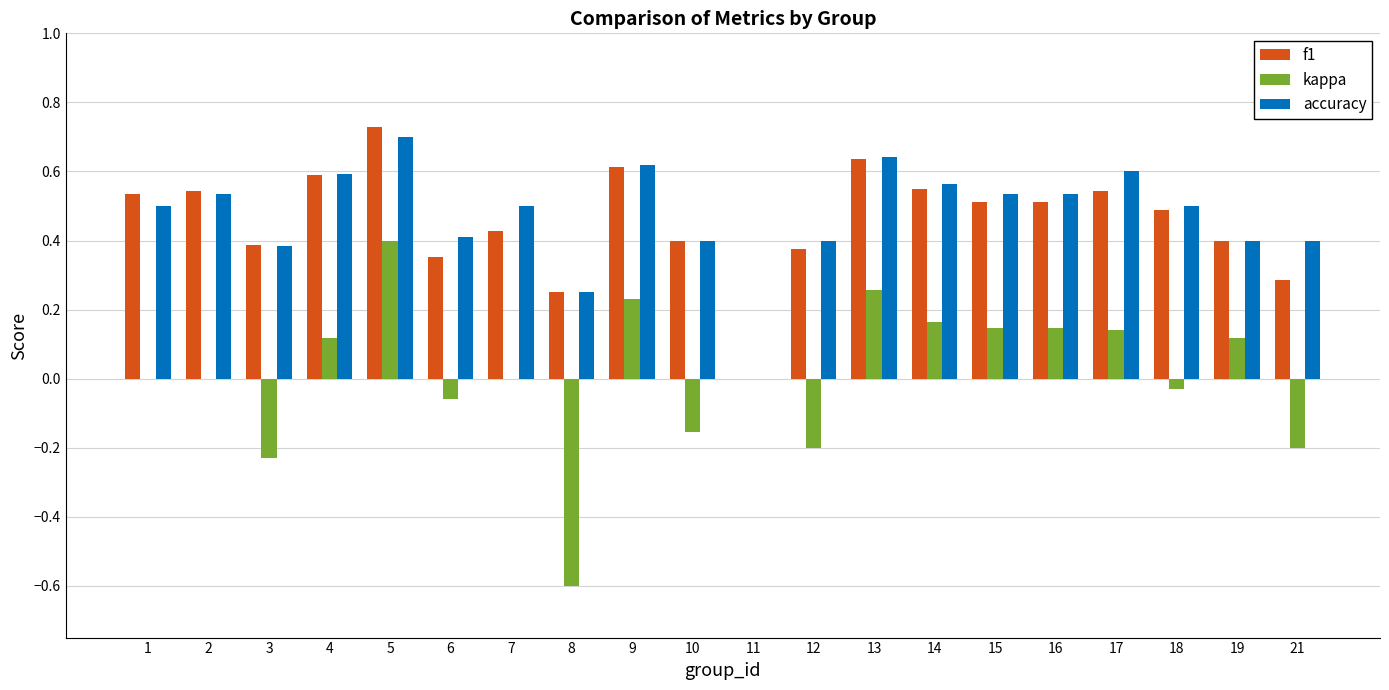

How many values in accuracy are above zero?

19